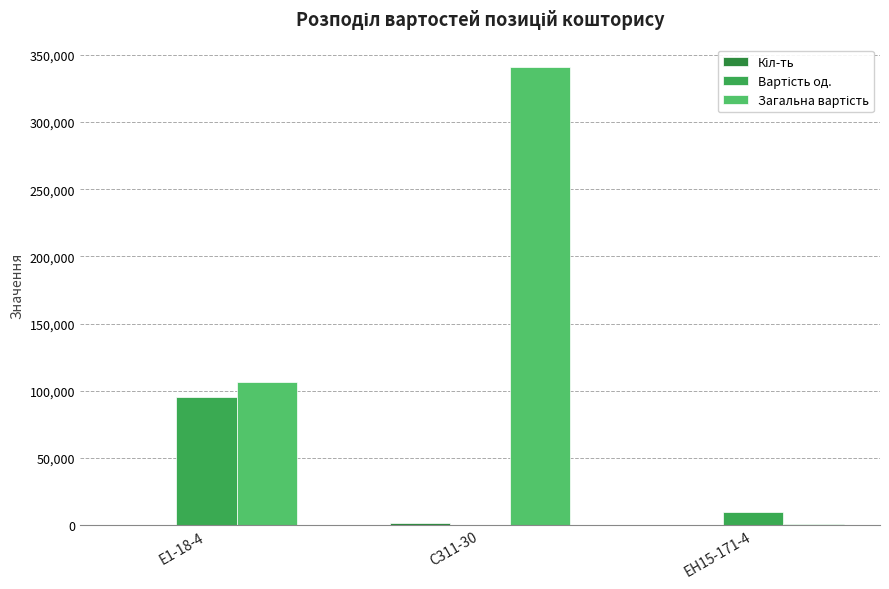

Which series changed the most between Е1-18-4 and С311-30?

Загальна вартість